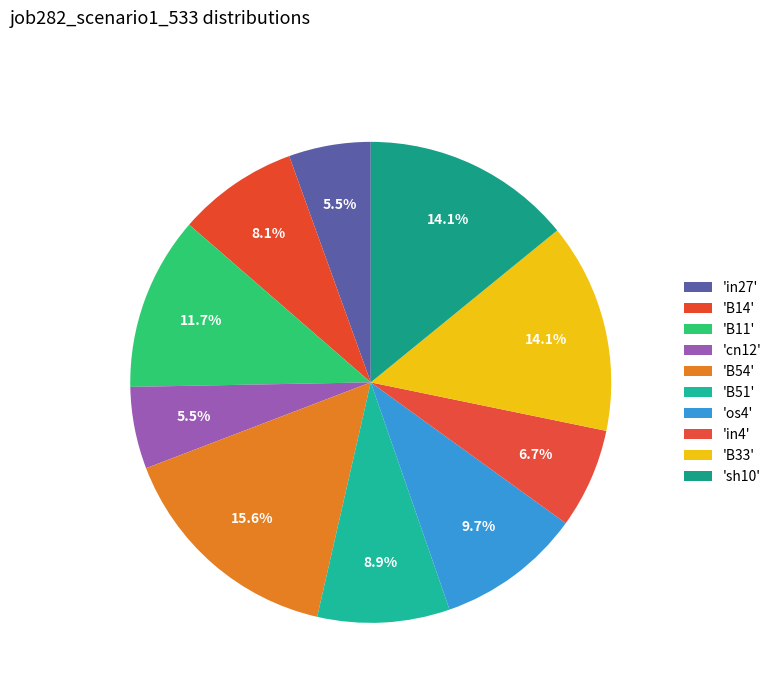

What is the largest slice in the pie chart?

B54